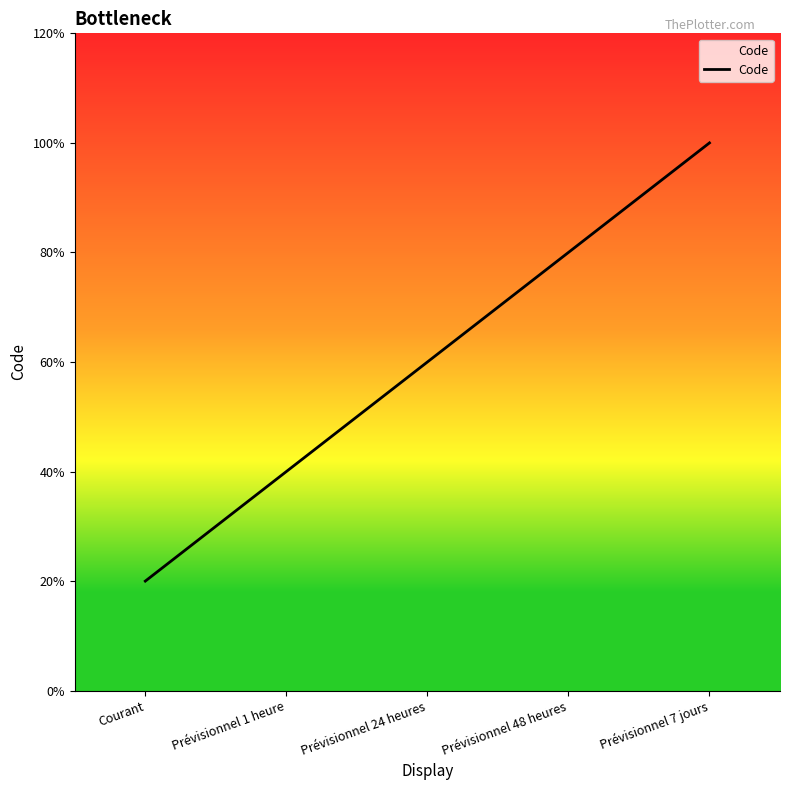

Reading left to right, what are all the values shown in this chart?

1	2	3	4	5